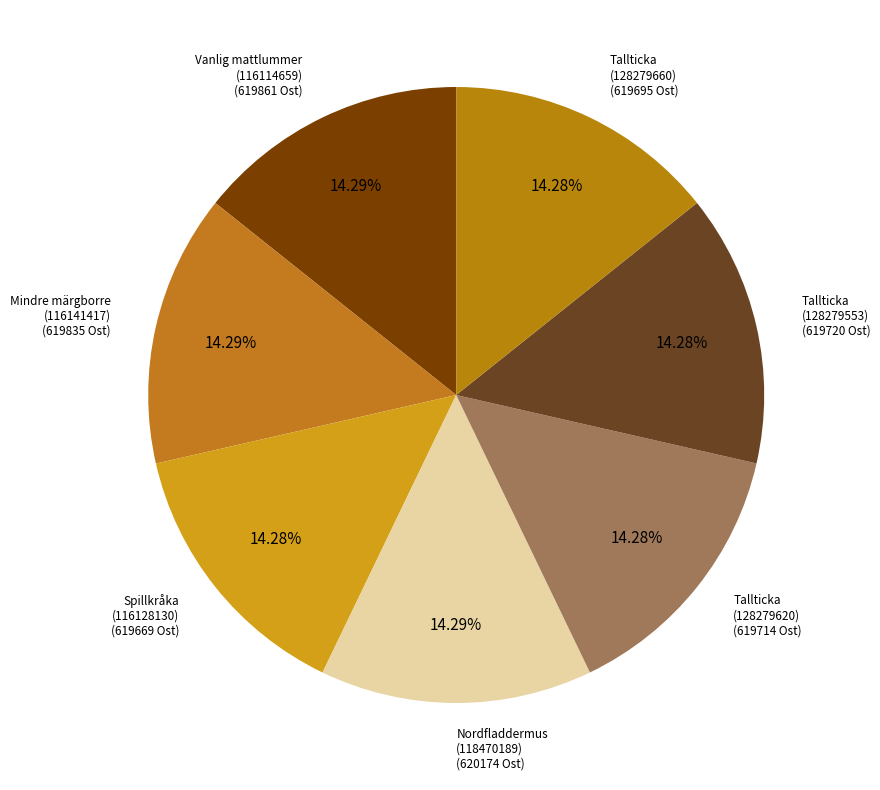

Count the number of slices in the pie.

7